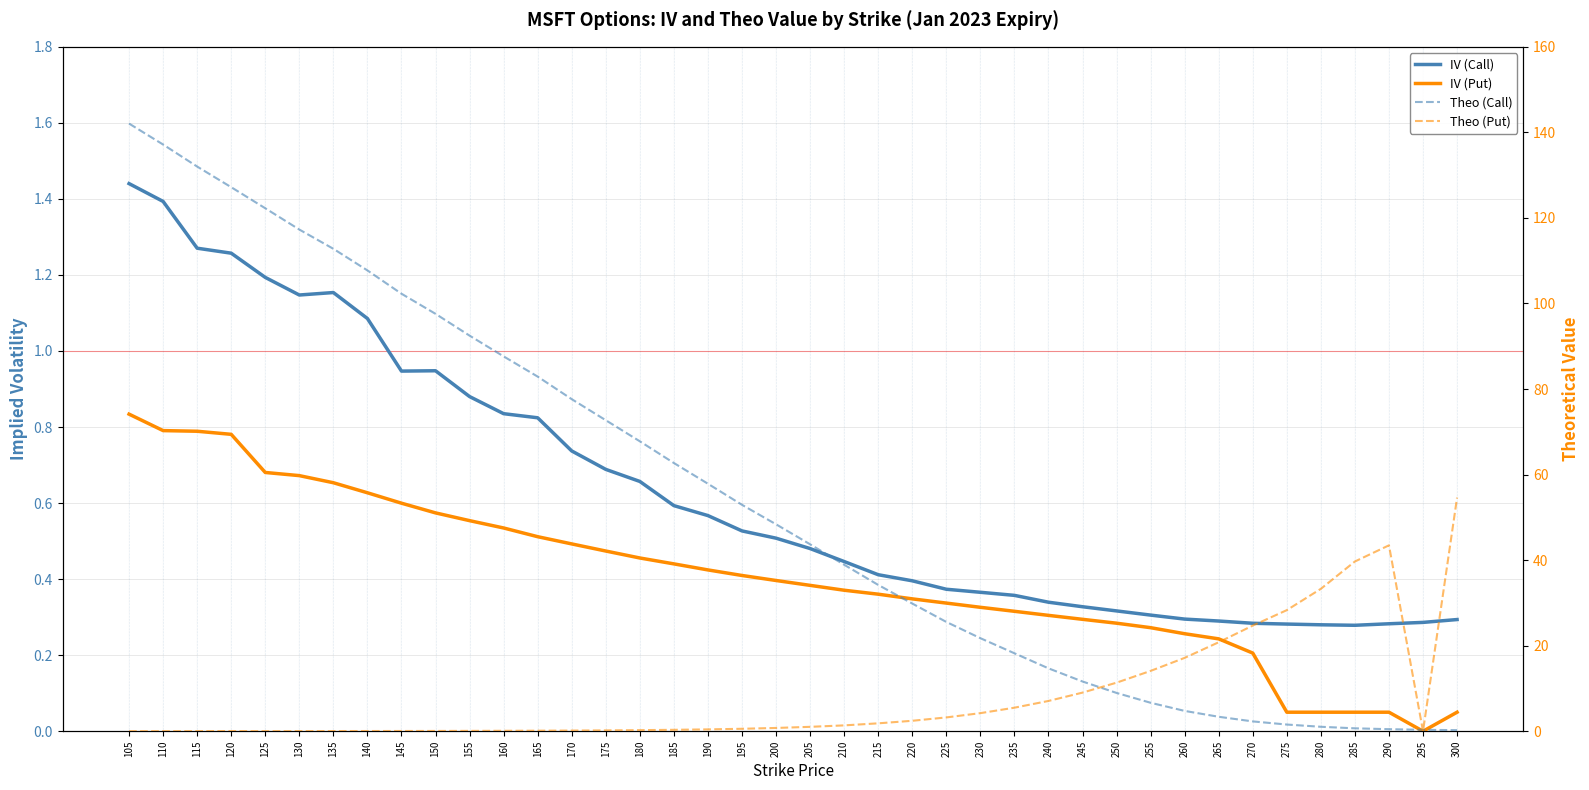

The IV (Call) series shows 0.4 at 210. True or false?

True